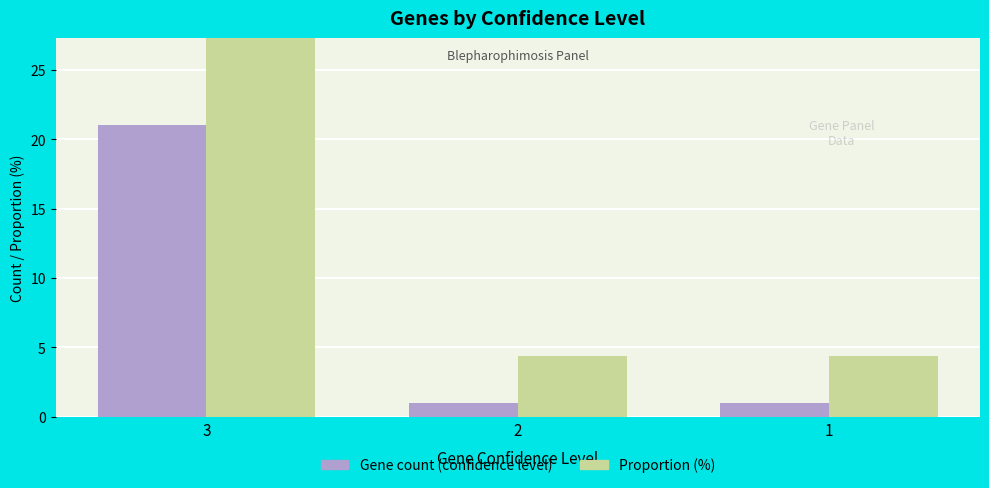

Which label corresponds to the smallest value in the chart?

2